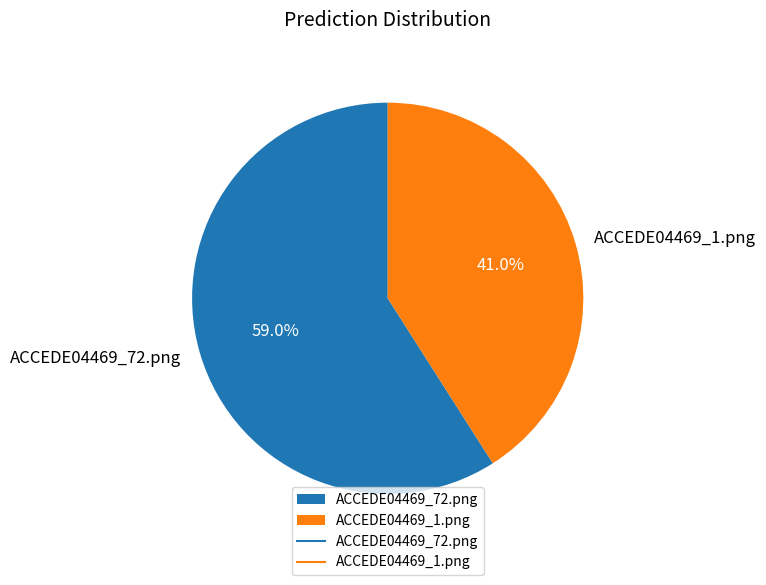

Does ACCEDE04469_1.png account for over 50% of the chart?

No